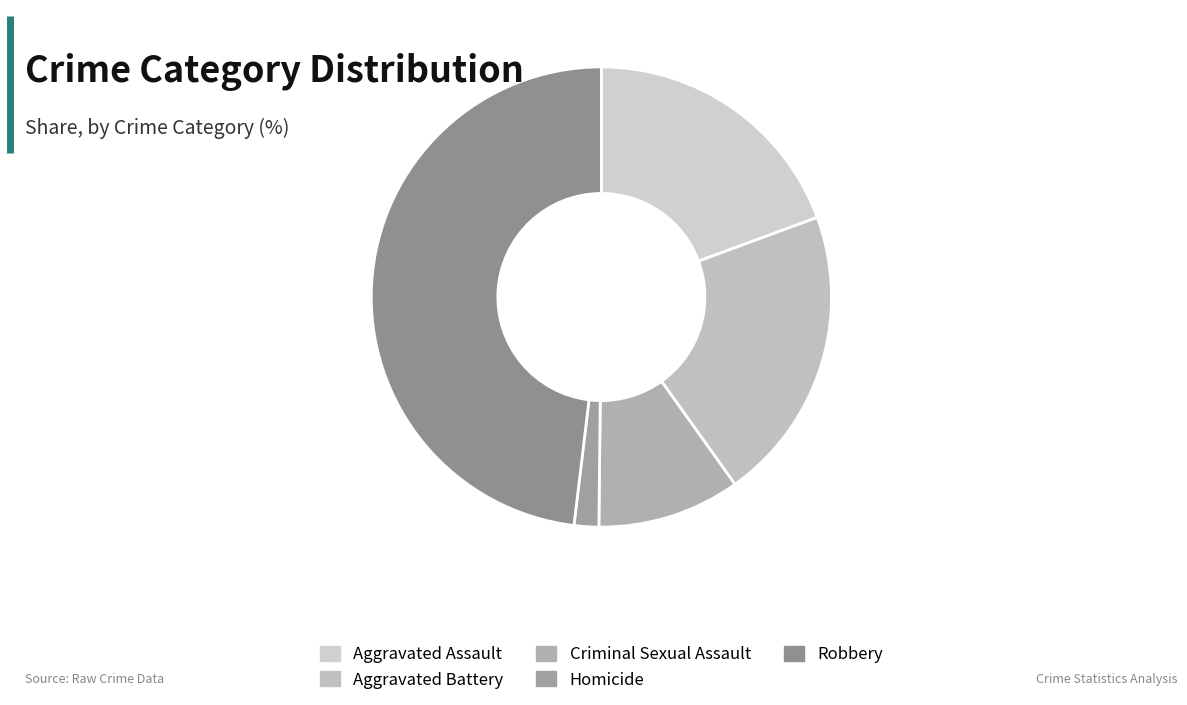

To the nearest percent, what portion does Criminal Sexual Assault represent?

10%